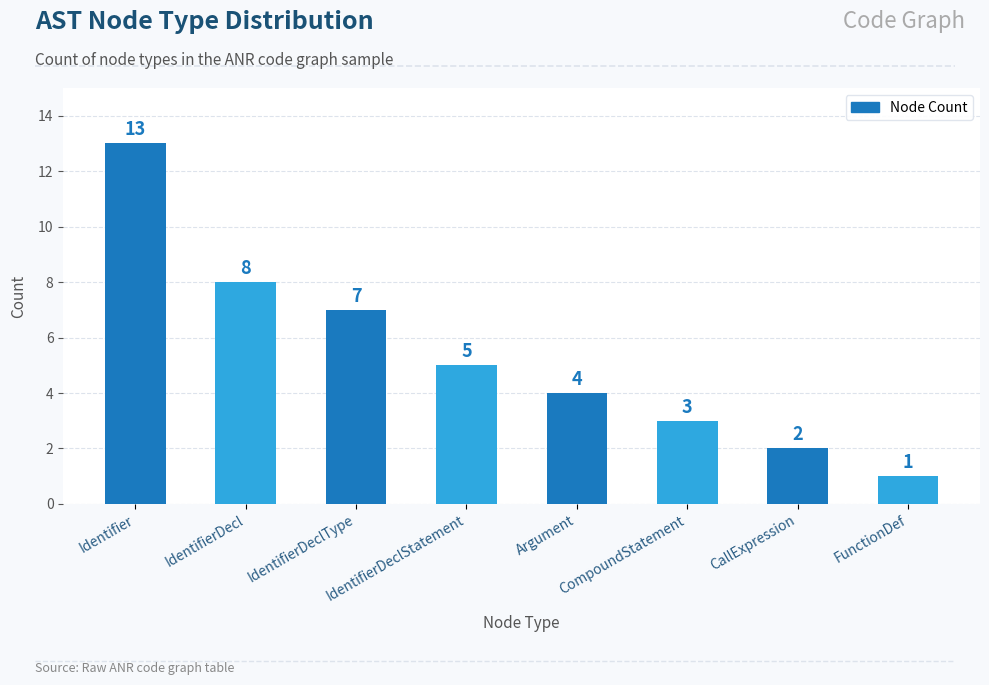

Where is the data nearest to the value 7?

IdentifierDeclType